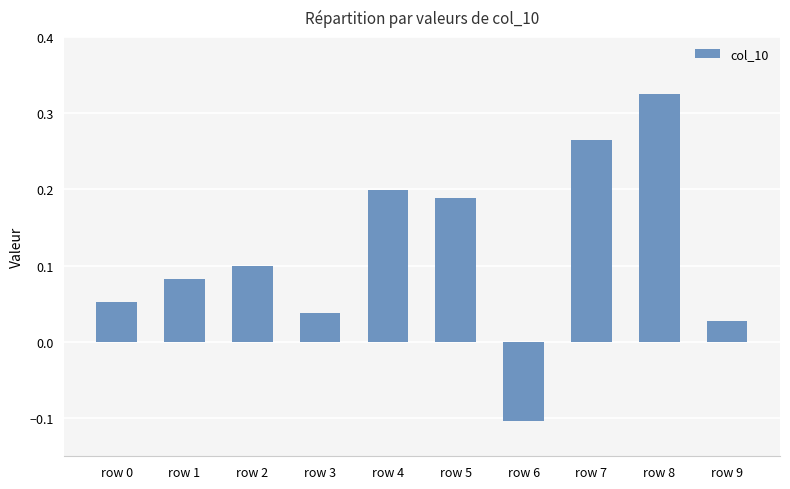

At which category does the chart reach its peak across all series?

row 8